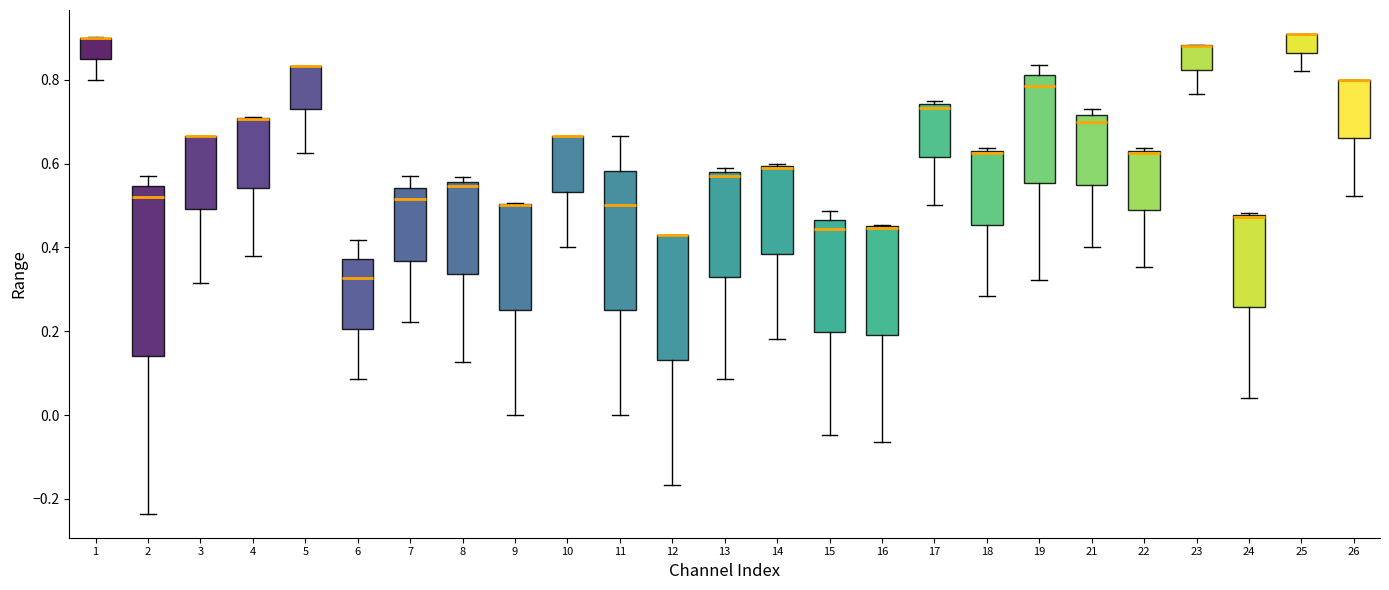

Reading left to right, read every box against the y-axis: the position of its median line, the range the box covers, and the ends of its whiskers. The values are not printed on the chart, so give them approximately, as read against the axis.

1: median 0.90 (drawn on the box's upper edge), box 0.86 to 0.90, whiskers 0.80 to 0.90
2: median 0.52, box 0.14 to 0.54, whiskers -0.24 to 0.58
3: median 0.66 (drawn on the box's upper edge), box 0.50 to 0.66, whiskers 0.32 to 0.66
4: median 0.70 (drawn on the box's upper edge), box 0.54 to 0.70, whiskers 0.38 to 0.72
5: median 0.84 (drawn on the box's upper edge), box 0.72 to 0.84, whiskers 0.62 to 0.84
6: median 0.32, box 0.20 to 0.38, whiskers 0.08 to 0.42
7: median 0.52, box 0.36 to 0.54, whiskers 0.22 to 0.58
8: median 0.54, box 0.34 to 0.56, whiskers 0.12 to 0.56 (just above the box's upper edge)
9: median 0.50 (drawn on the box's upper edge), box 0.26 to 0.50, whiskers 0.00 to 0.50
10: median 0.66 (drawn on the box's upper edge), box 0.54 to 0.66, whiskers 0.40 to 0.66
11: median 0.50, box 0.26 to 0.58, whiskers 0.00 to 0.66
12: median 0.42 (drawn on the box's upper edge), box 0.14 to 0.42, whiskers -0.16 to 0.42
13: median 0.58 (just below the box's upper edge), box 0.32 to 0.58, whiskers 0.08 to 0.60
14: median 0.58, box 0.38 to 0.60, whiskers 0.18 to 0.60
15: median 0.44, box 0.20 to 0.46, whiskers -0.04 to 0.48
16: median 0.44 (drawn on the box's upper edge), box 0.20 to 0.46, whiskers -0.06 to 0.46
17: median 0.74 (just below the box's upper edge), box 0.62 to 0.74, whiskers 0.50 to 0.76
18: median 0.62, box 0.46 to 0.64, whiskers 0.28 to 0.64
19: median 0.78, box 0.56 to 0.82, whiskers 0.32 to 0.84
21: median 0.70, box 0.56 to 0.72, whiskers 0.40 to 0.72 (just above the box's upper edge)
22: median 0.62, box 0.48 to 0.64, whiskers 0.36 to 0.64 (just above the box's upper edge)
23: median 0.88 (drawn on the box's upper edge), box 0.82 to 0.88, whiskers 0.76 to 0.88
24: median 0.48 (drawn on the box's upper edge), box 0.26 to 0.48, whiskers 0.04 to 0.48
25: median 0.90 (drawn on the box's upper edge), box 0.86 to 0.90, whiskers 0.82 to 0.90
26: median 0.80 (drawn on the box's upper edge), box 0.66 to 0.80, whiskers 0.52 to 0.80